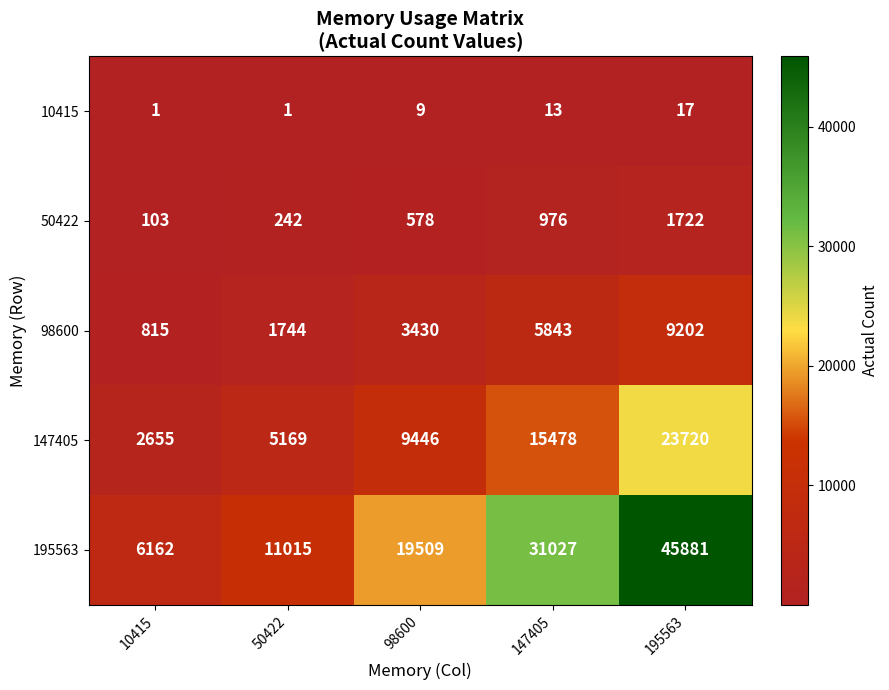

Reading right to left, extract all data points from this chart.

10415: 17	13	9	1	1
50422: 1722	976	578	242	103
98600: 9202	5843	3430	1744	815
147405: 23720	15478	9446	5169	2655
195563: 45881	31027	19509	11015	6162